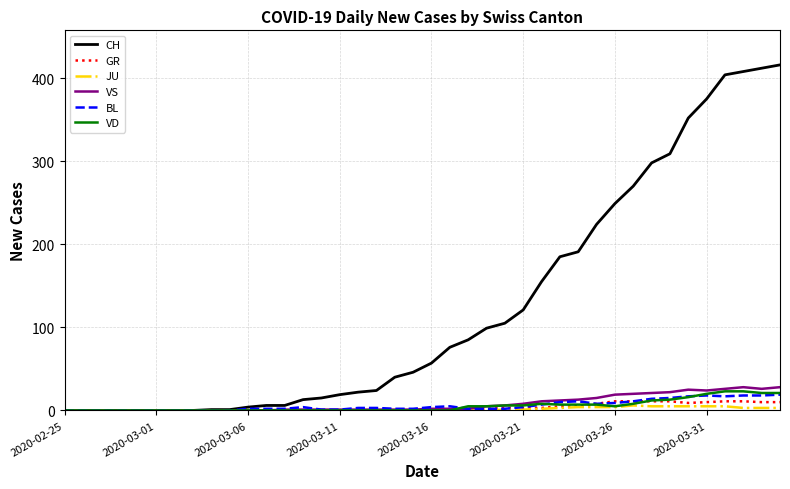

Is this an area chart (filled region under the line)?

No